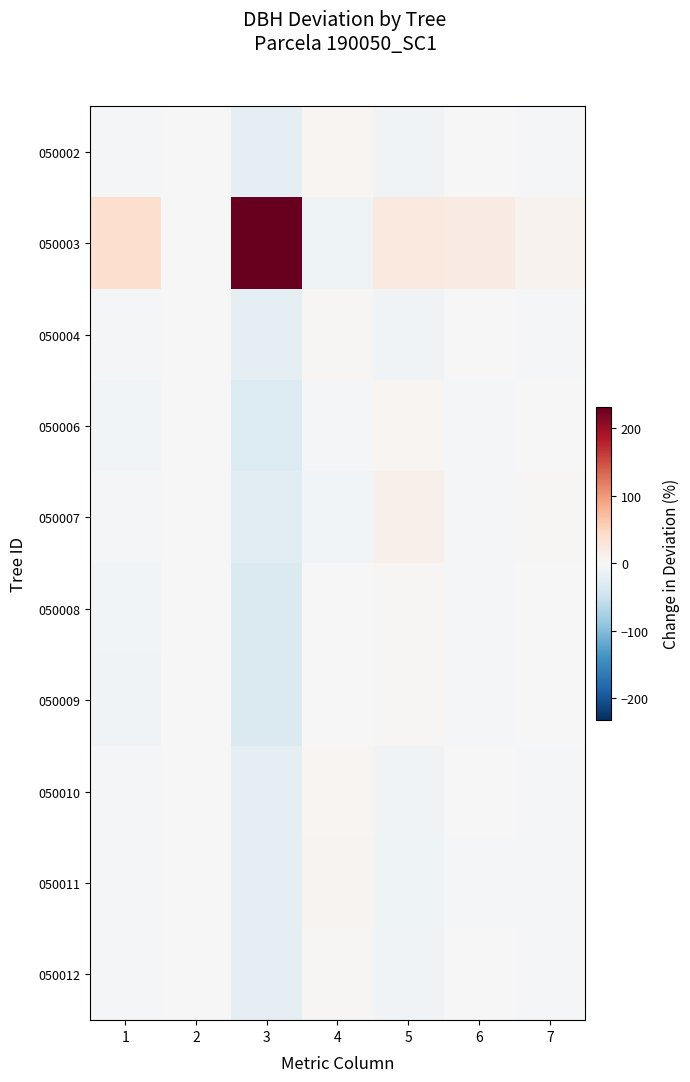

Reading left to right, list all the values displayed in this chart.

050002: 1=-2.5	2=0.0	3=-21.2	4=4.4	5=-8.6	6=-1.7	7=-2.5
050003: 1=38.4	2=1.5	3=232.0	4=-10.5	5=22.3	6=18.2	7=7.3
050004: 1=-2.3	2=0.0	3=-20.6	4=3.5	5=-8.4	6=-1.6	7=-2.4
050006: 1=-6.6	2=-0.4	3=-31.9	4=-3.7	5=4.5	6=-2.5	7=1.1
050007: 1=-4.6	2=-0.2	3=-26.9	4=-6.6	5=11.0	6=-2.1	7=3.0
050008: 1=-7.0	2=-0.5	3=-32.9	4=-1.5	5=3.3	6=-2.6	7=0.7
050009: 1=-7.4	2=-0.5	3=-33.8	4=0.6	5=2.1	6=-2.6	7=0.4
050010: 1=-2.6	2=0.0	3=-21.4	4=5.3	5=-8.6	6=-1.7	7=-2.5
050011: 1=-3.2	2=-0.0	3=-23.1	4=6.1	5=-9.2	6=-1.8	7=-2.7
050012: 1=-2.2	2=0.1	3=-20.1	4=2.5	5=-8.2	6=-1.6	7=-2.4